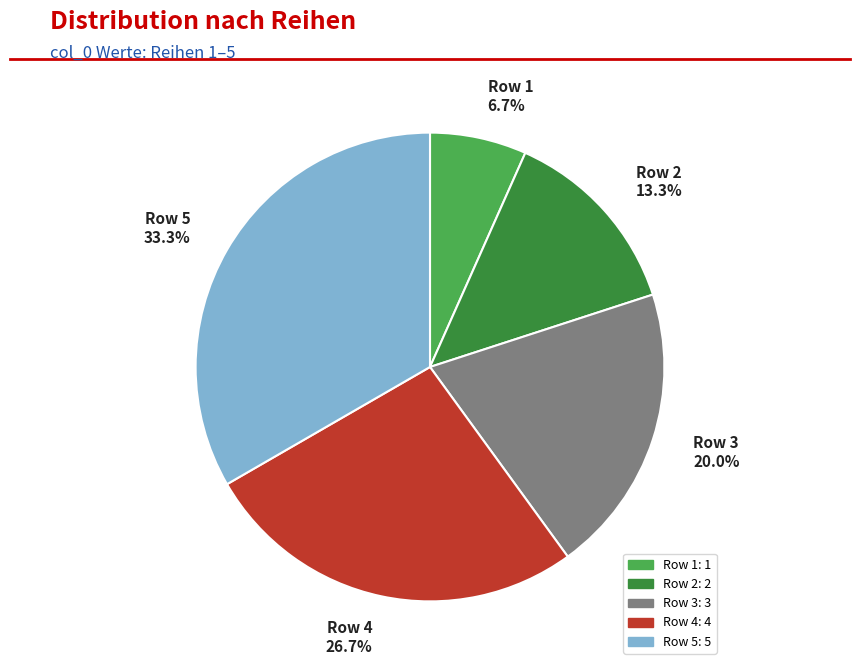

True or false: Row 3 accounts for 27% of the total.

False